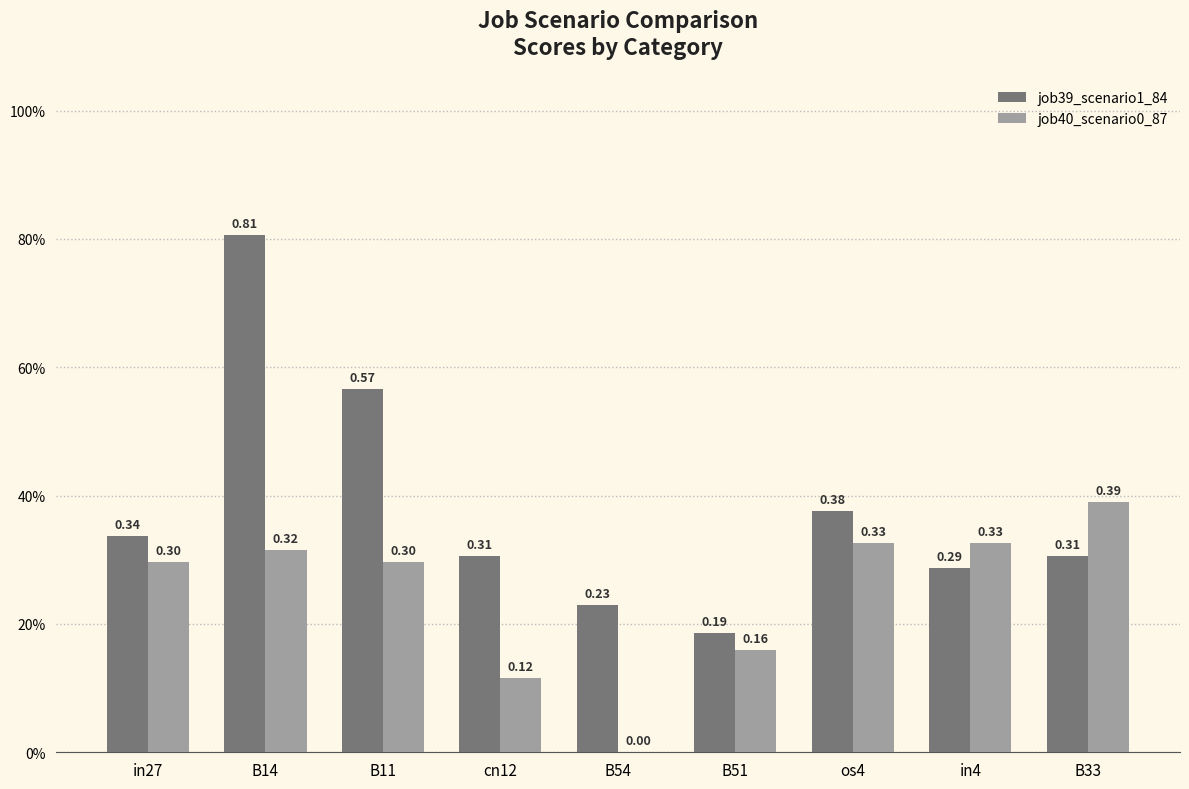

What are all the series names shown in the legend?

job39_scenario1_84, job40_scenario0_87